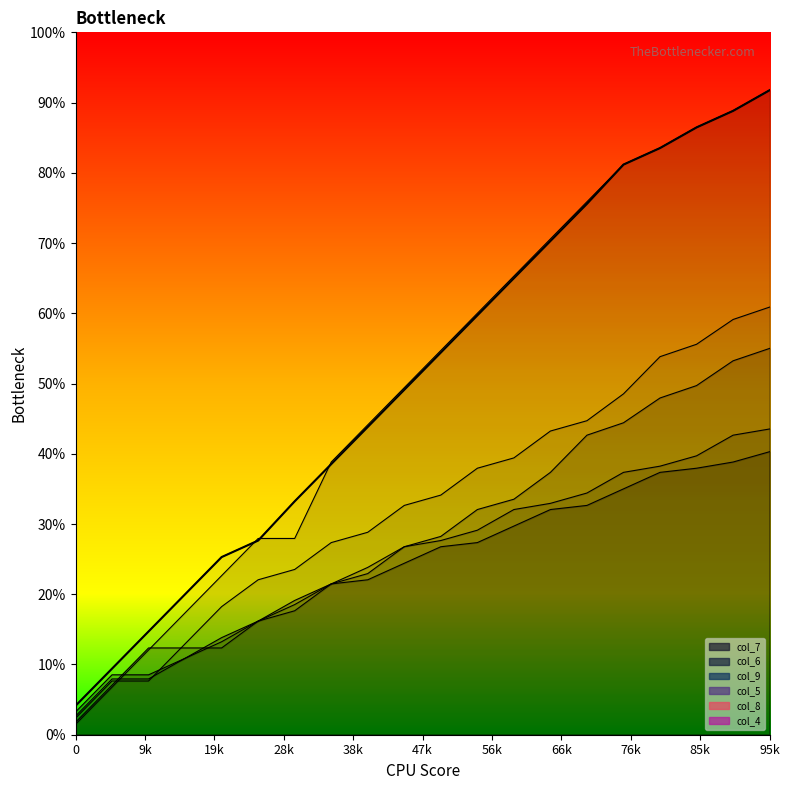

List the labels in order of col_4 value, smallest first.

0, 1, 2, 3, 4, 5, 6, 7, 8, 9, 10, 11, 12, 13, 14, 15, 16, 17, 18, 19